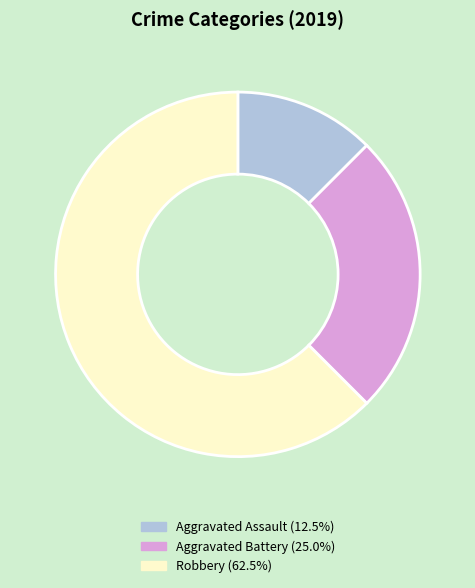

Does any single category account for the majority?

Yes